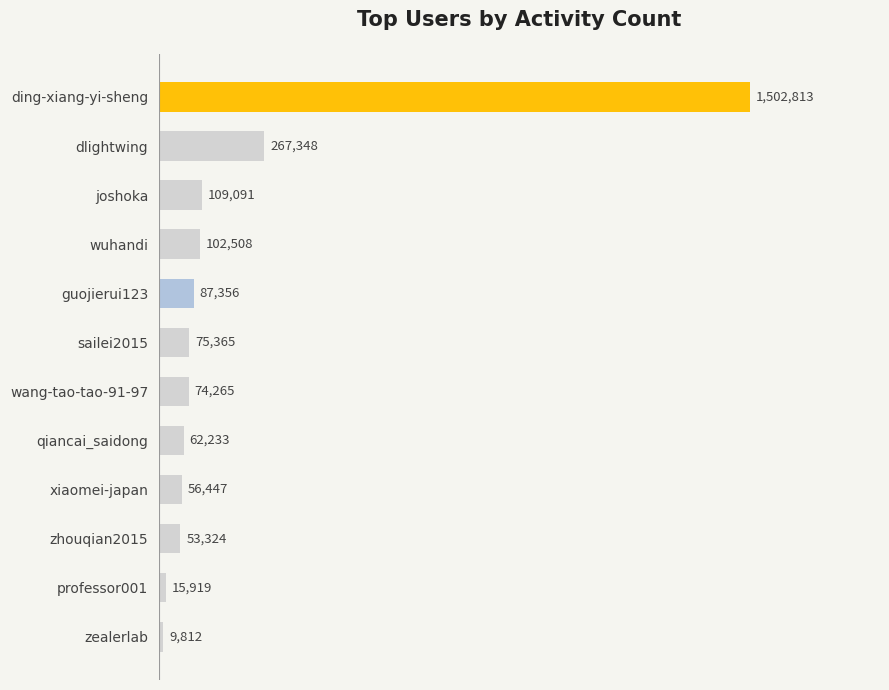

Are the bars horizontal?

Yes